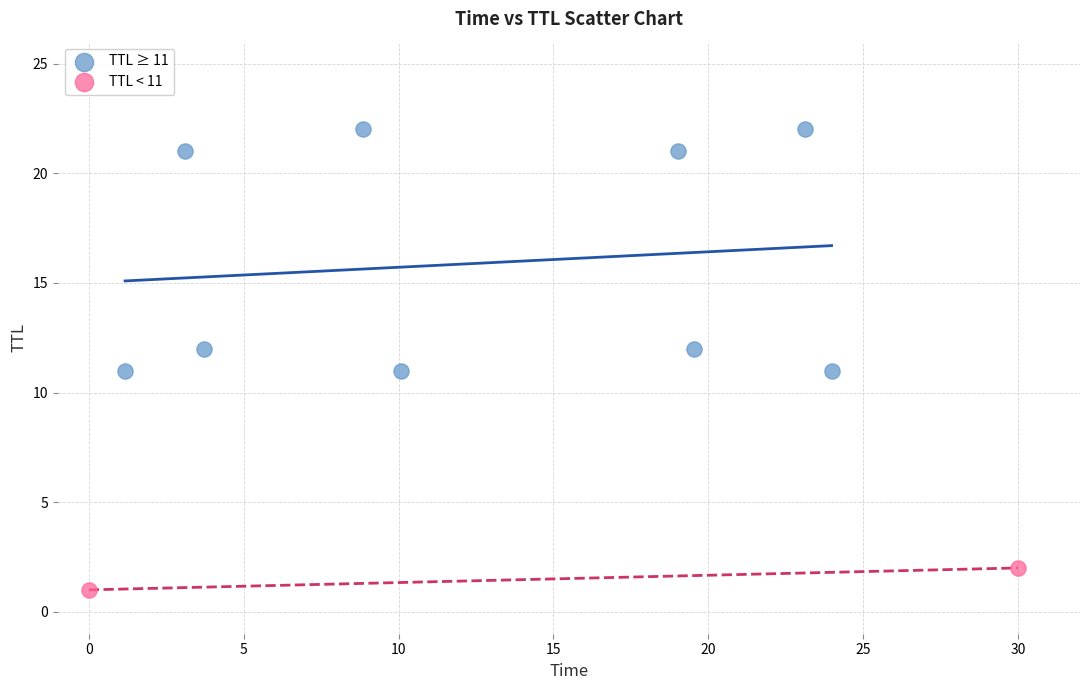

What are all the series names shown in the legend?

TTL ≥ 11, TTL < 11